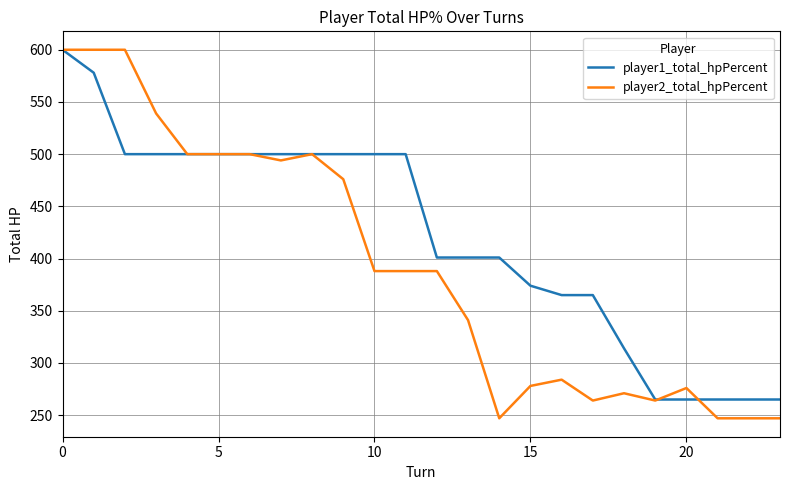

What is the maximum value for player2_total_hpPercent?

600